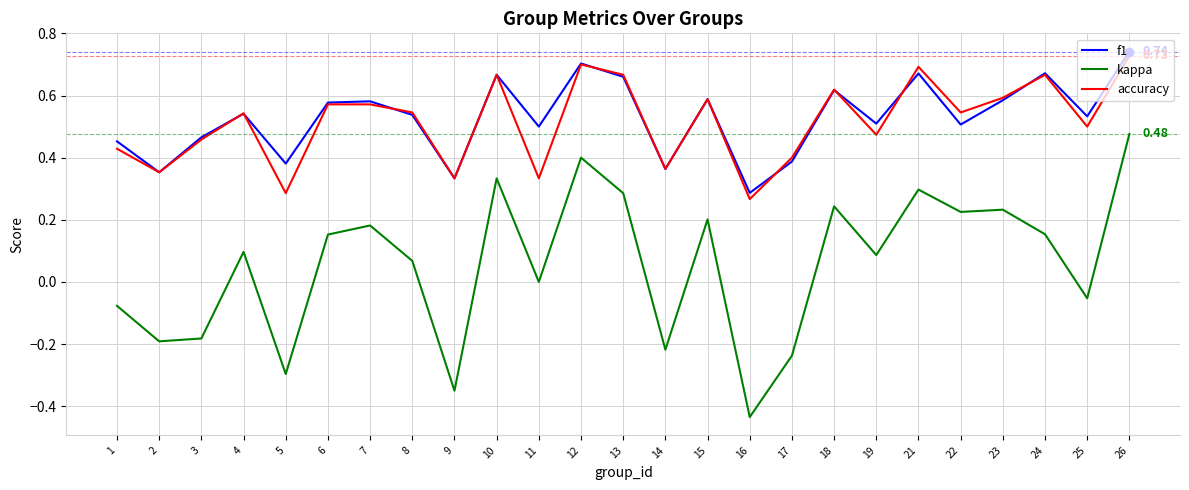

Which series has the largest range (max minus min)?

kappa